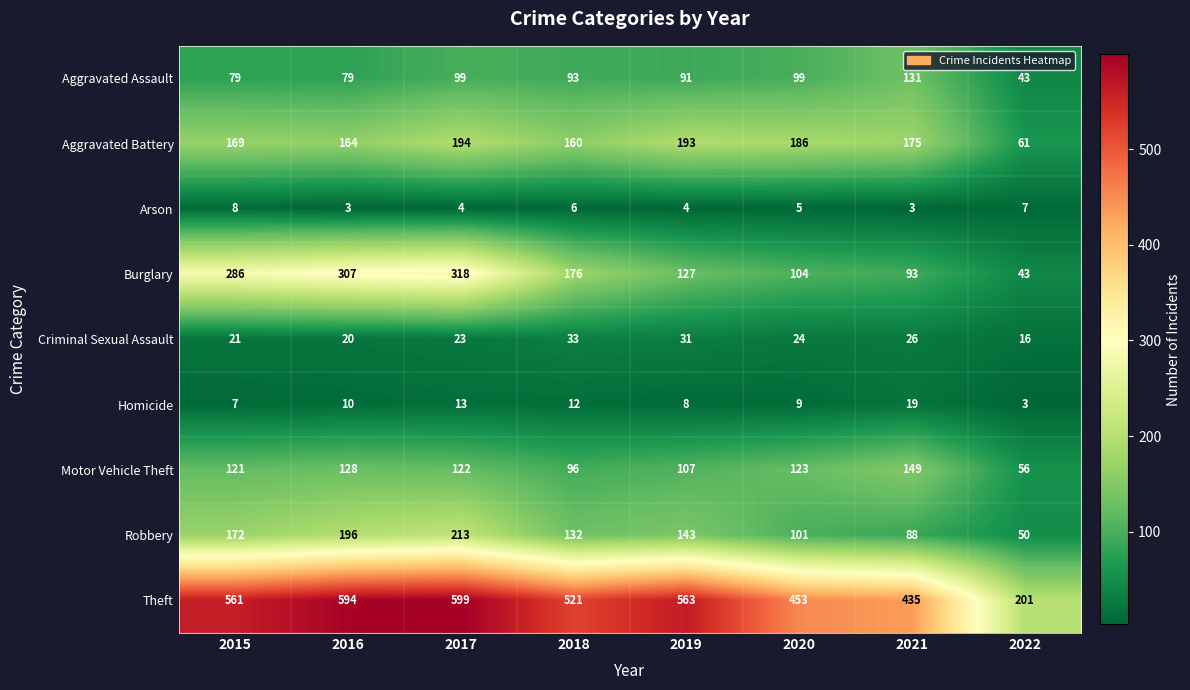

At which category is the sum across all series the highest?

2017